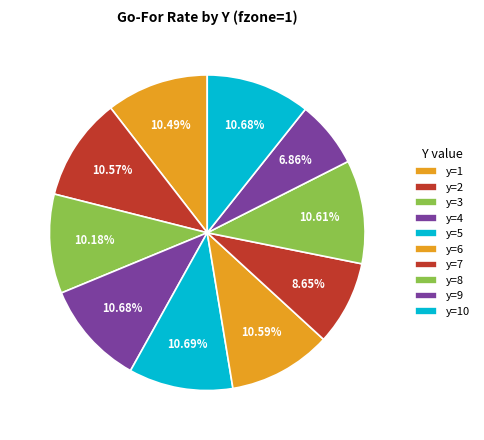

Rank the categories by value from lowest to highest.

y=9, y=7, y=3, y=1, y=2, y=6, y=8, y=4, y=10, y=5